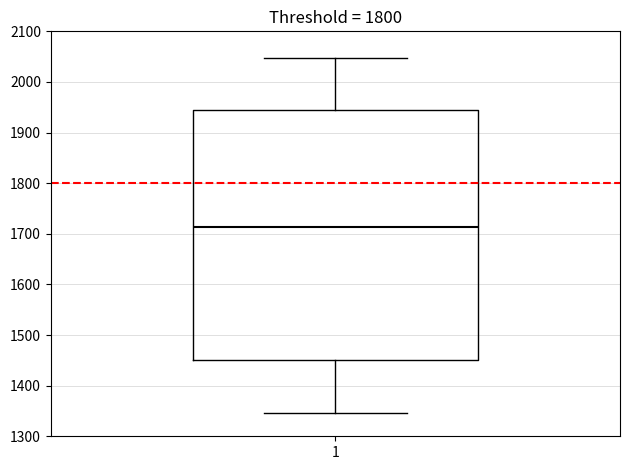

Transcribe this box plot: give where the median line is, the range the box spans, and where the two whiskers end, as read against the y-axis. The values are not printed on the chart, so give them approximately, as read against the axis.

median 1710, box 1450 to 1940, whiskers 1350 to 2050